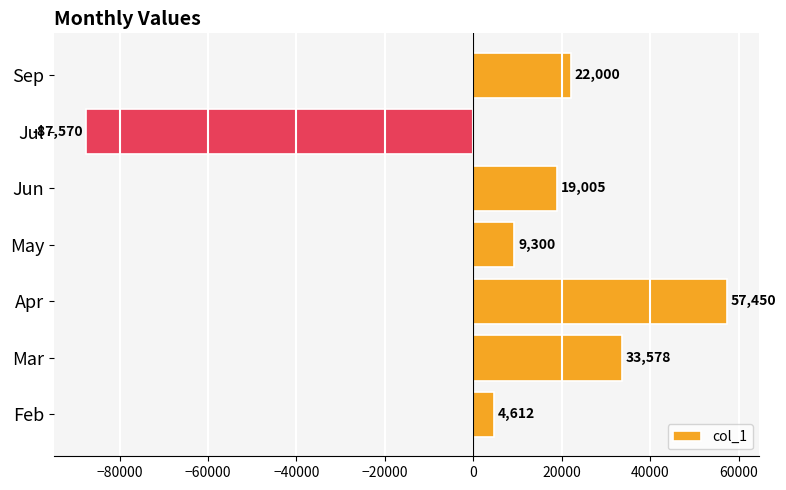

Which category has the highest value across all series?

Apr